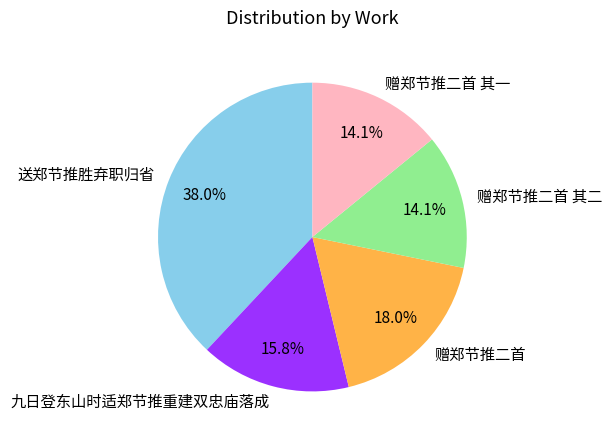

Which category has the biggest portion of the pie?

送郑节推胜弃职归省